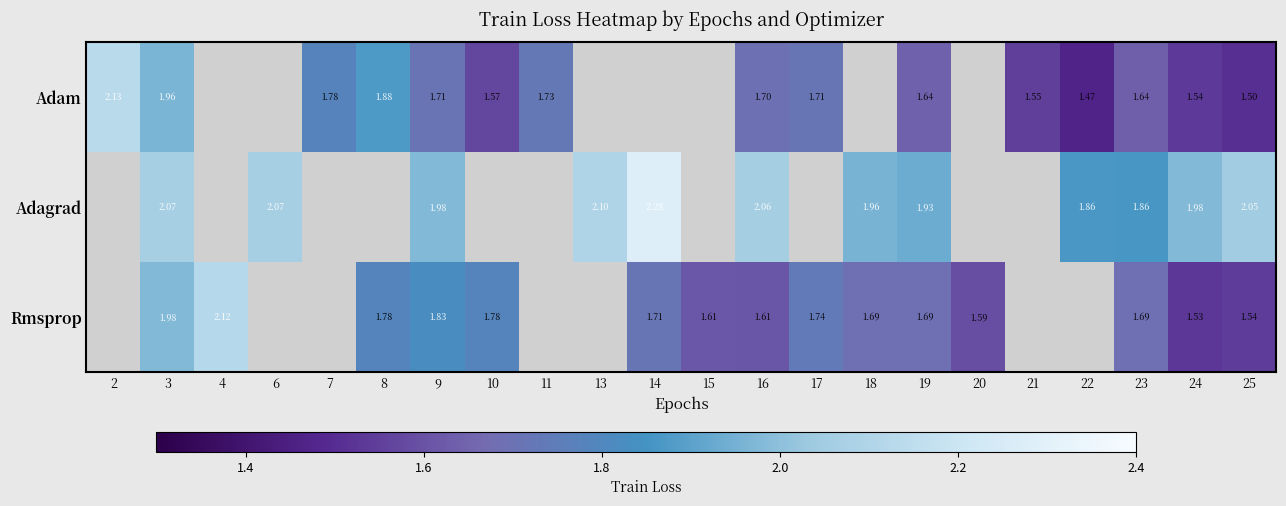

Is the value of Rmsprop at 18 greater than the value of Adagrad at 13?

No